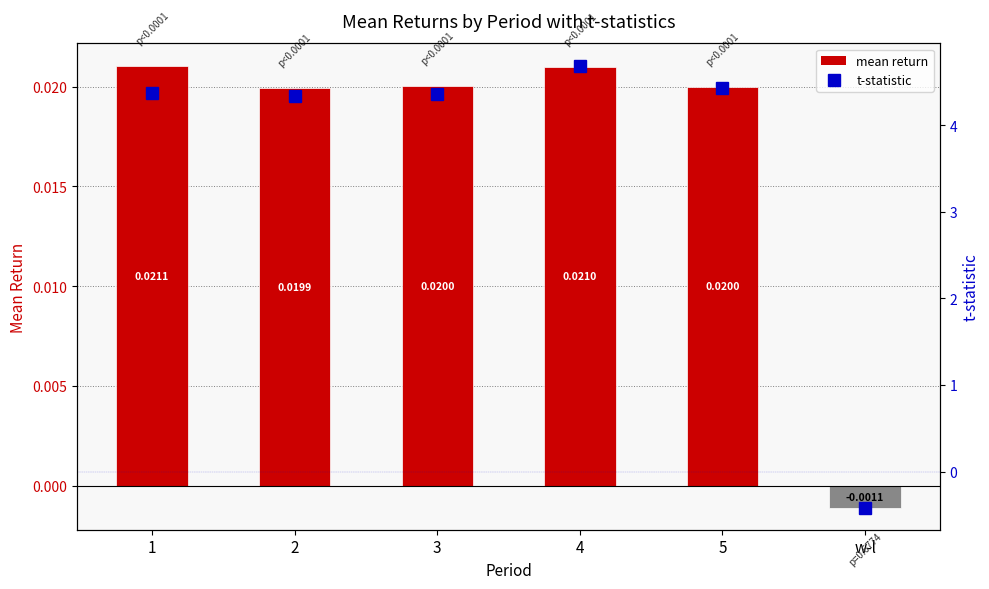

What is the label of the 1st bar from the right?

w-l